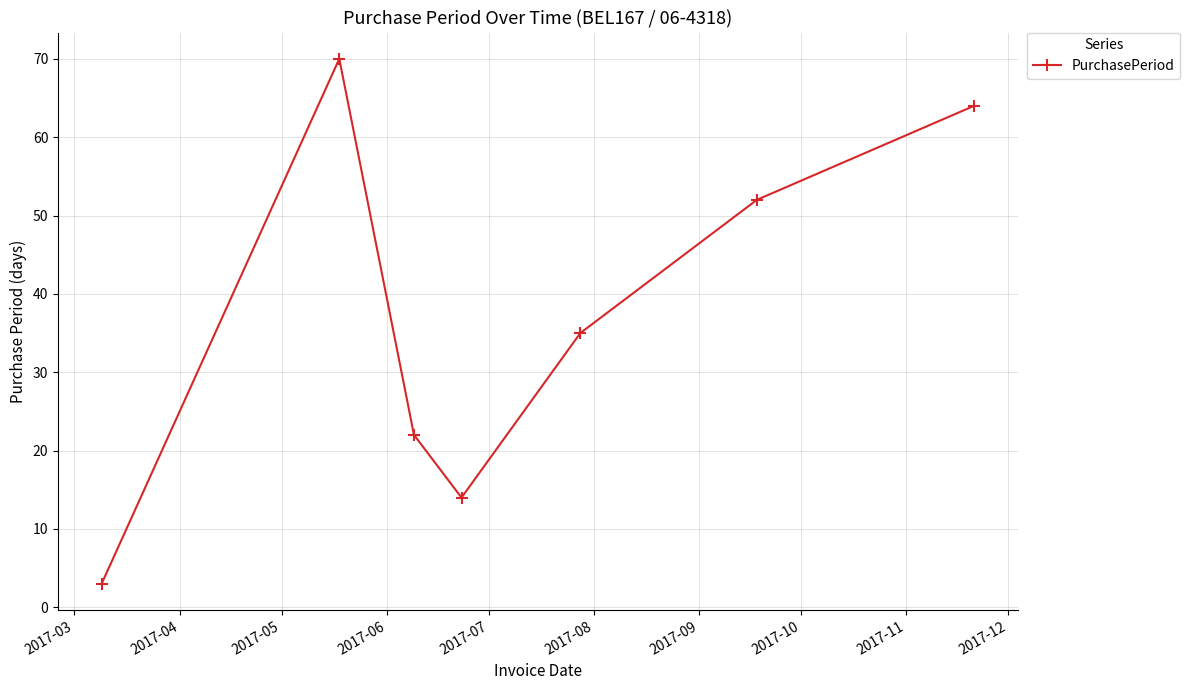

What is the difference between the second highest and minimum values?

61